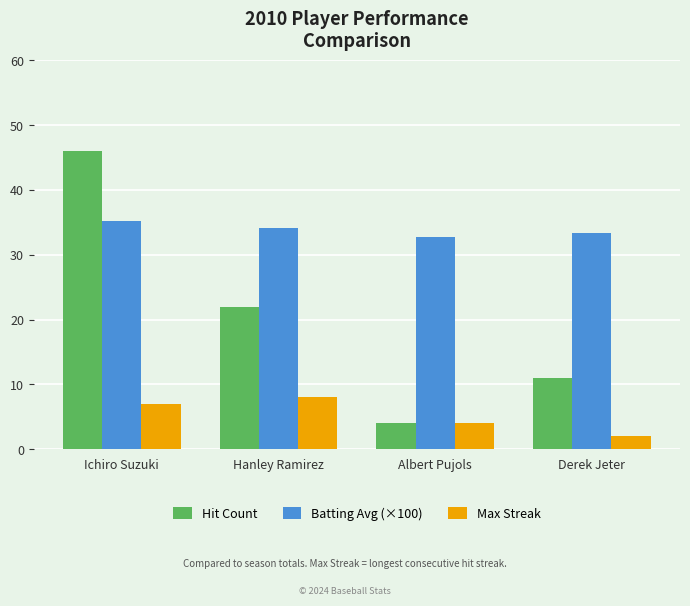

What is the maximum value for Hit Count?

46.0